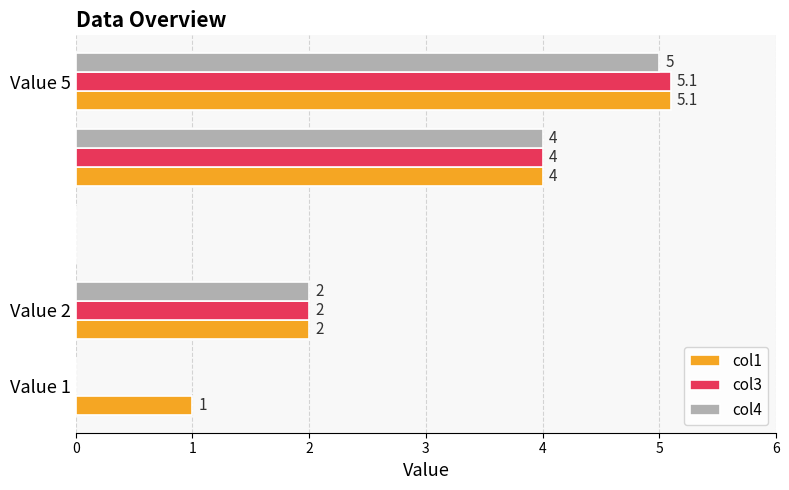

What is the sum of all col4 values?

11.0